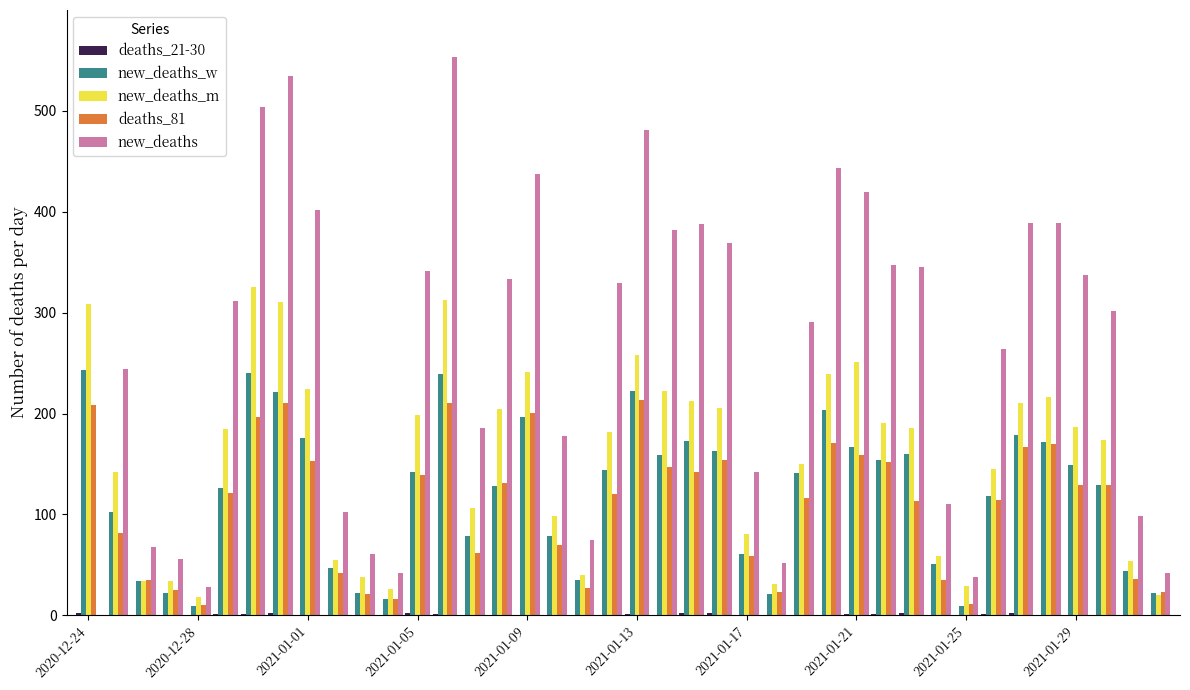

What is the maximum value for new_deaths_m?

325